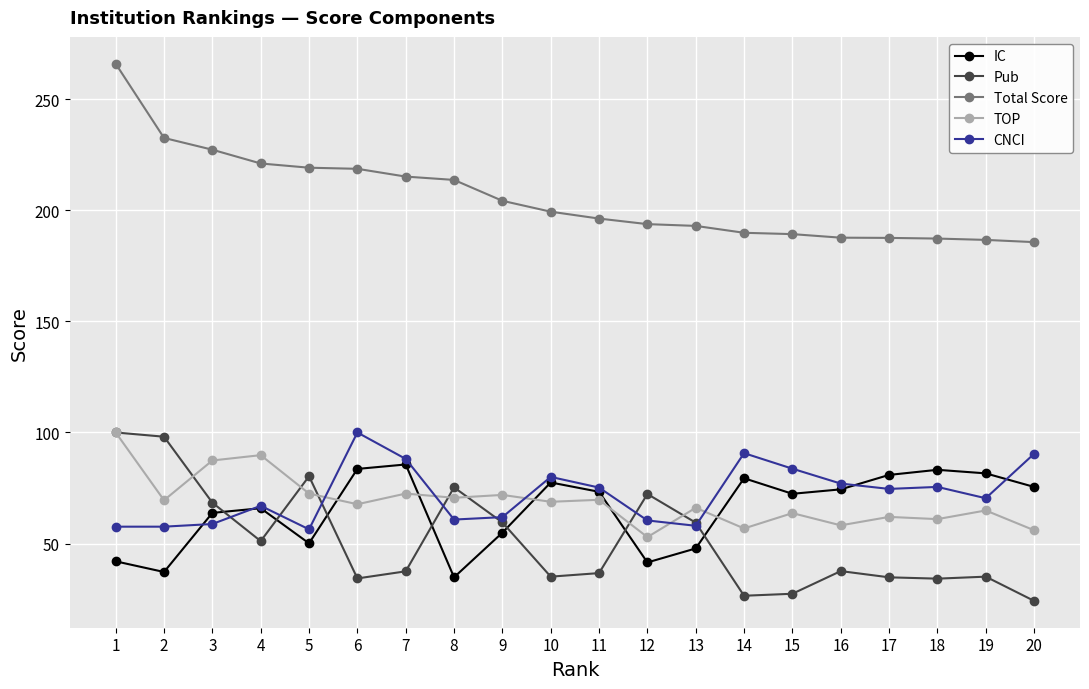

The Pub series shows 33.3 at 20. True or false?

False